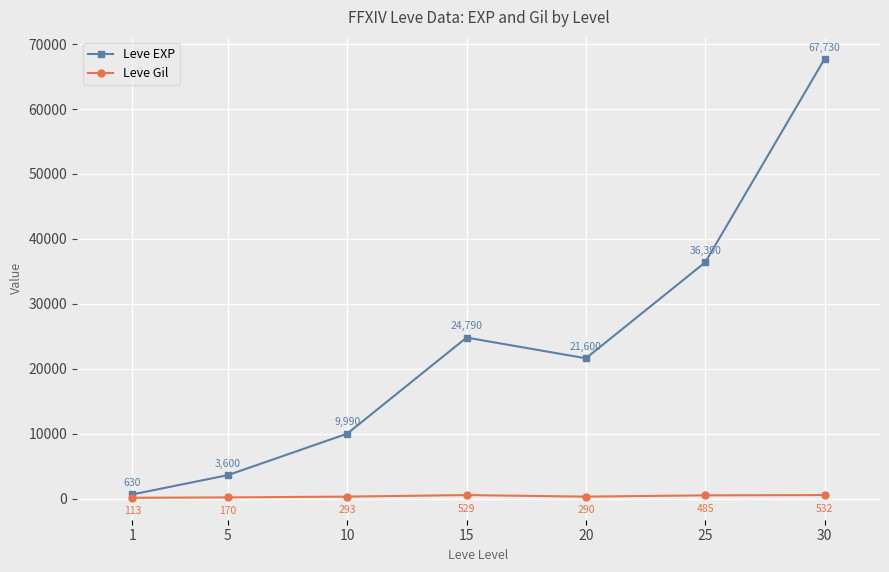

Which category has the lowest value across all series?

1